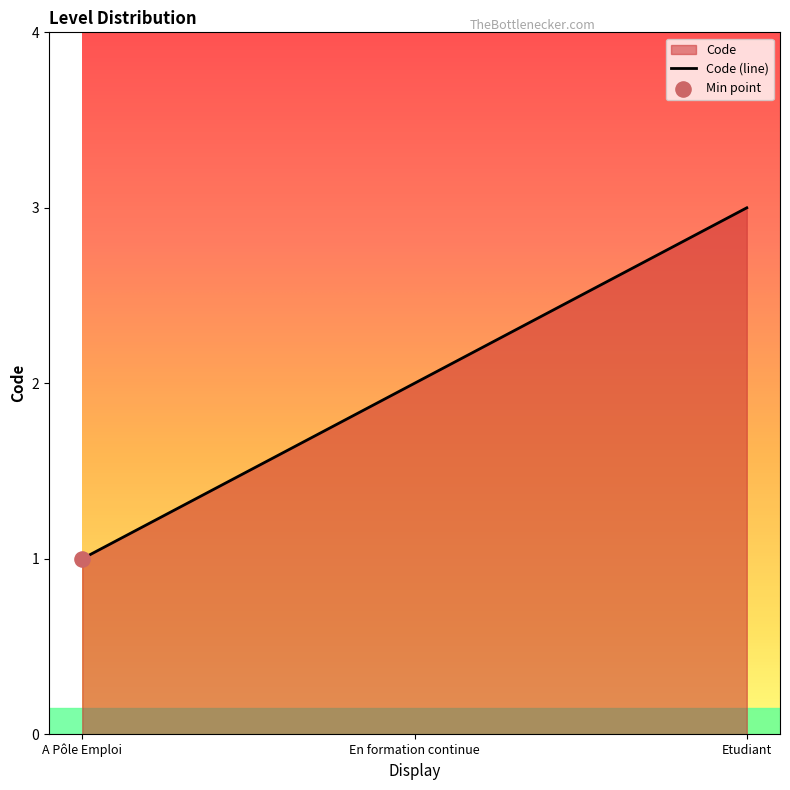

Approximately how many times larger is the value at Etudiant compared to A Pôle Emploi?

3.0